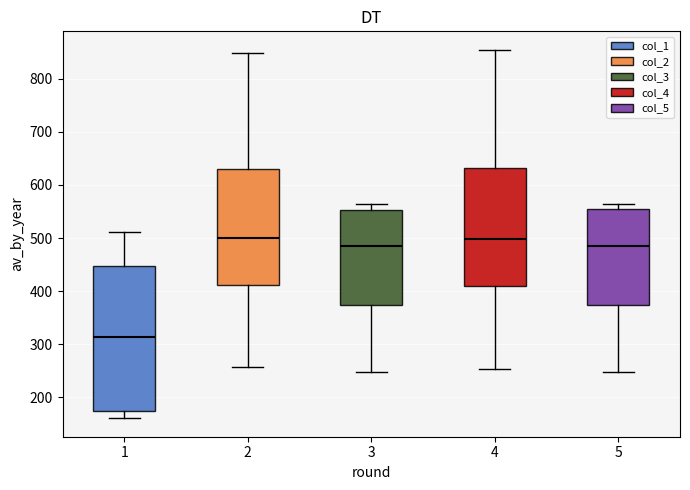

Reading left to right, read every box against the y-axis: the position of its median line, the range the box covers, and the ends of its whiskers. The values are not printed on the chart, so give them approximately, as read against the axis.

1: median 310, box 170 to 450, whiskers 160 to 510
2: median 500, box 410 to 630, whiskers 260 to 850
3: median 480, box 370 to 550, whiskers 250 to 570
4: median 500, box 410 to 630, whiskers 250 to 860
5: median 480, box 370 to 550, whiskers 250 to 560